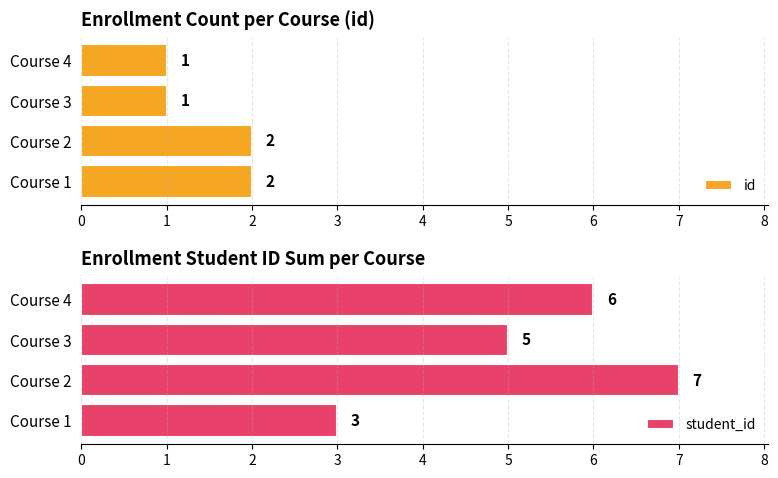

List the labels in order of student_id value, largest first.

Course 2, Course 4, Course 3, Course 1